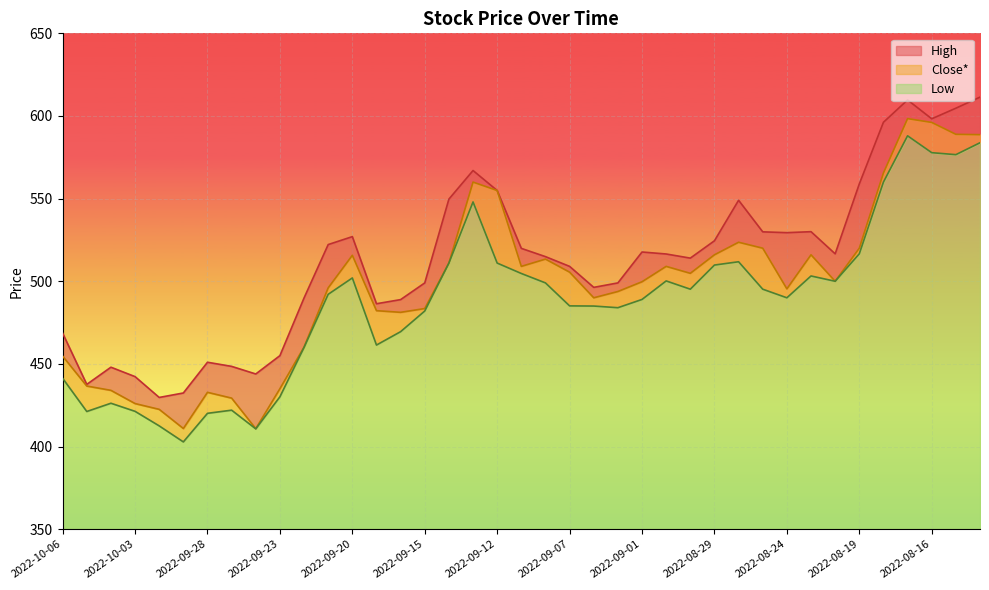

What is the difference between the maximum and second lowest values in the Close* series?

187.5